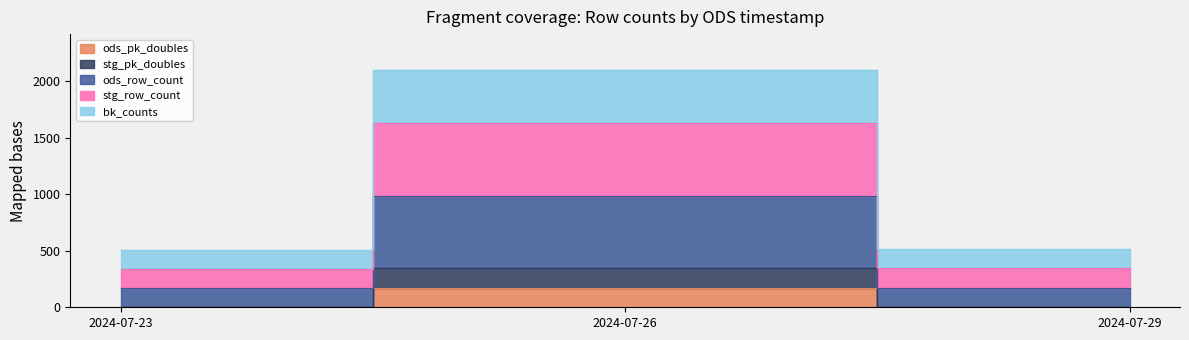

Which series has the widest spread of values?

ods_row_count